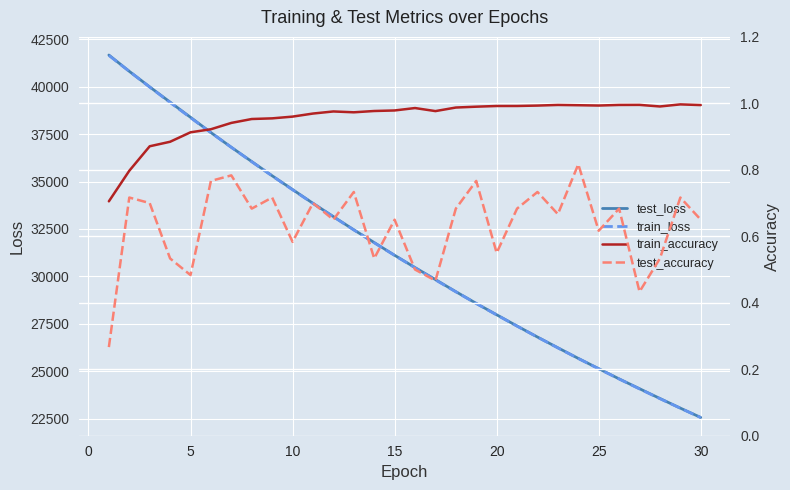

Is the value of test_accuracy at 14 greater than the value of test_loss at 21?

No